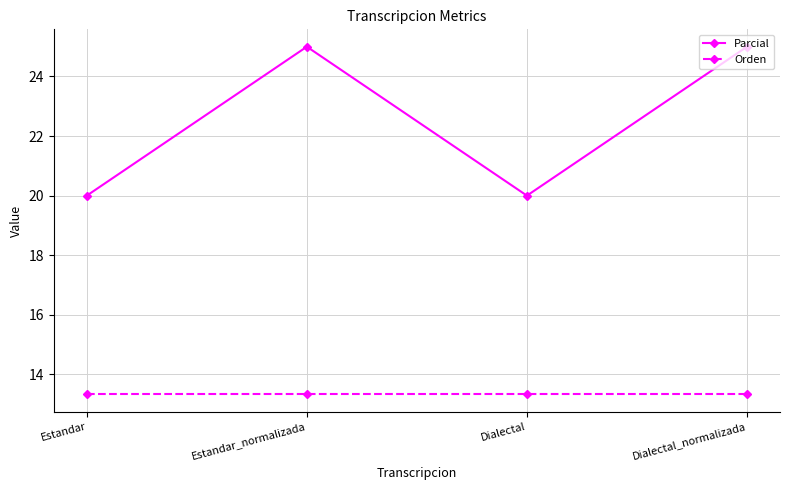

Where is the first local maximum for Parcial?

Estandar_normalizada